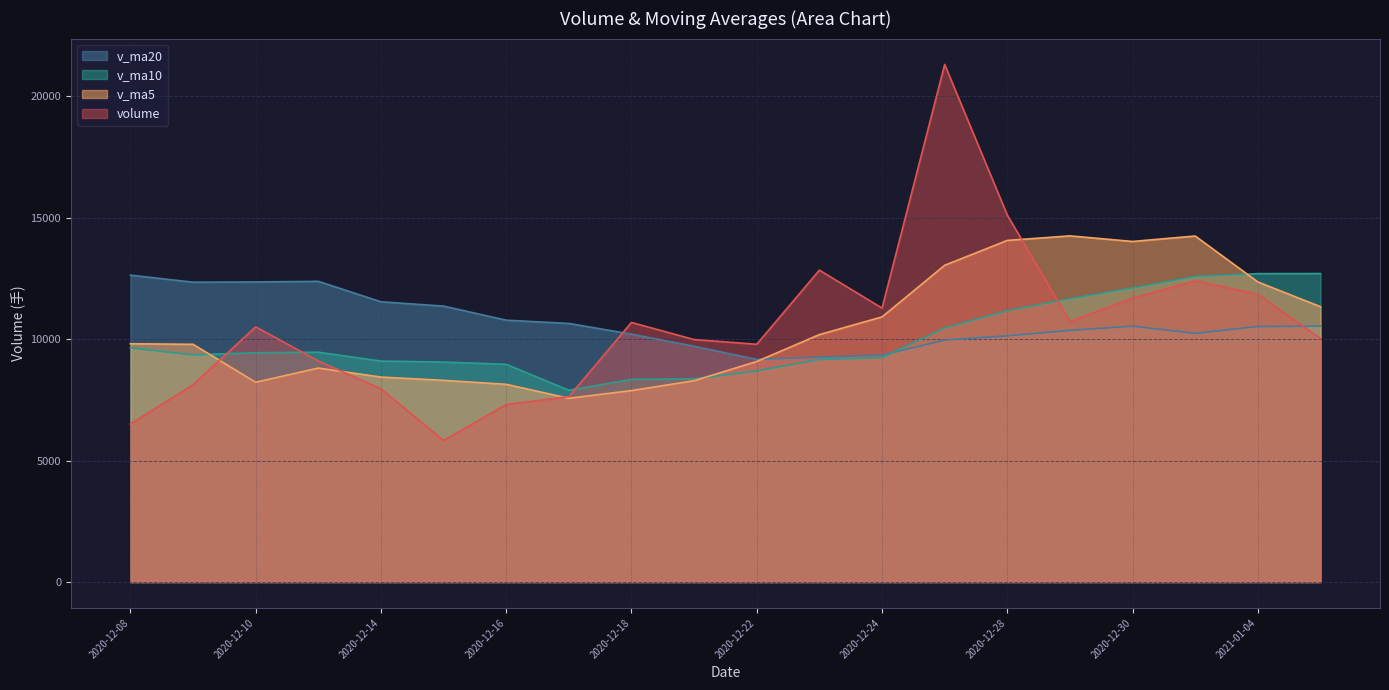

Which series ends up on top after the final intersection of v_ma10 and v_ma5?

v_ma10